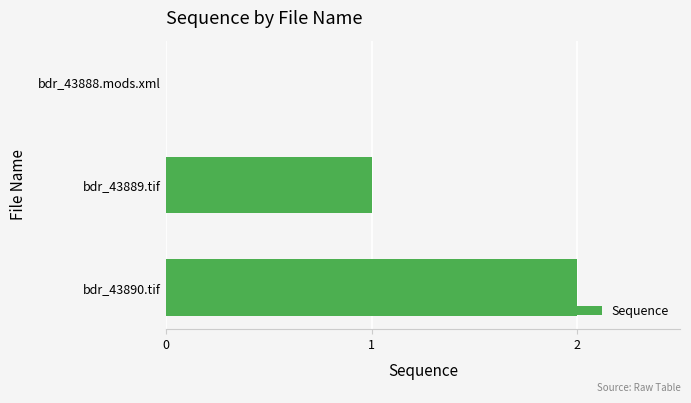

Reading bottom to top, list all the values displayed in this chart.

bdr_43890.tif=2	bdr_43889.tif=1	bdr_43888.mods.xml=0